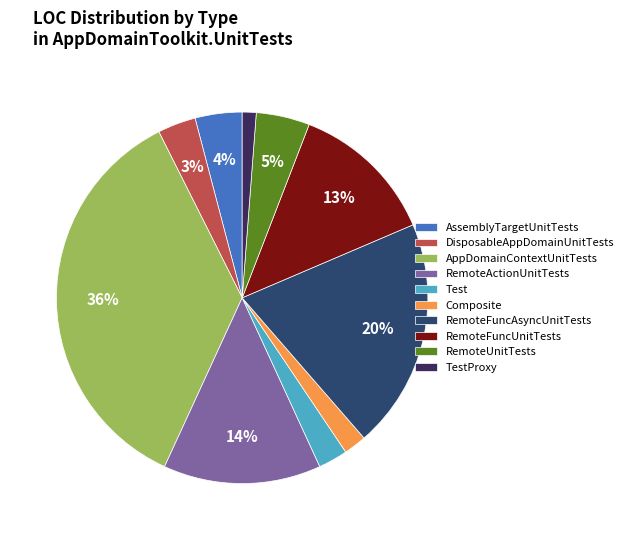

Is it true that RemoteUnitTests is 10% of the pie?

False